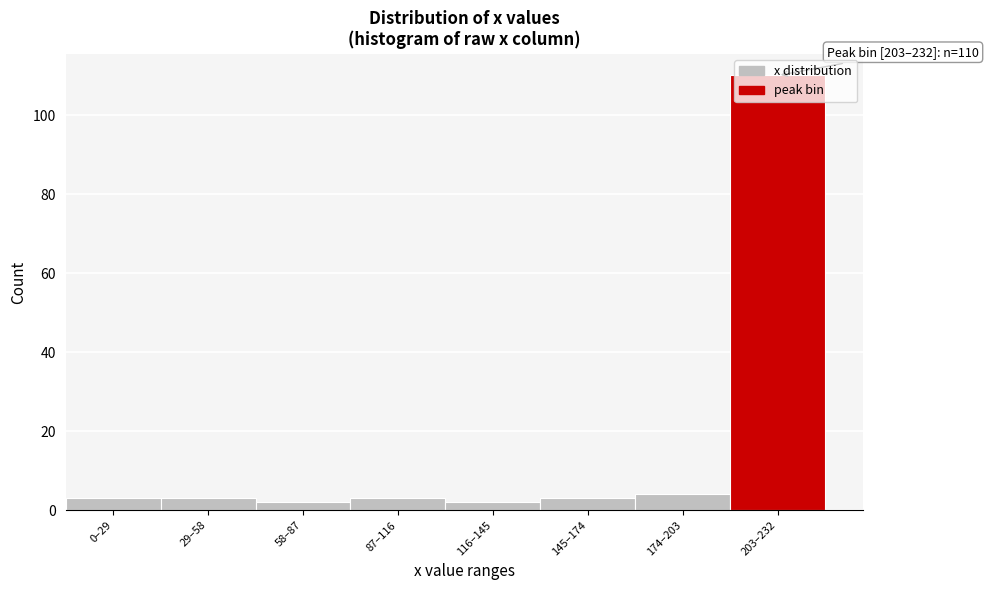

What is the approximate value at 145–174?

3